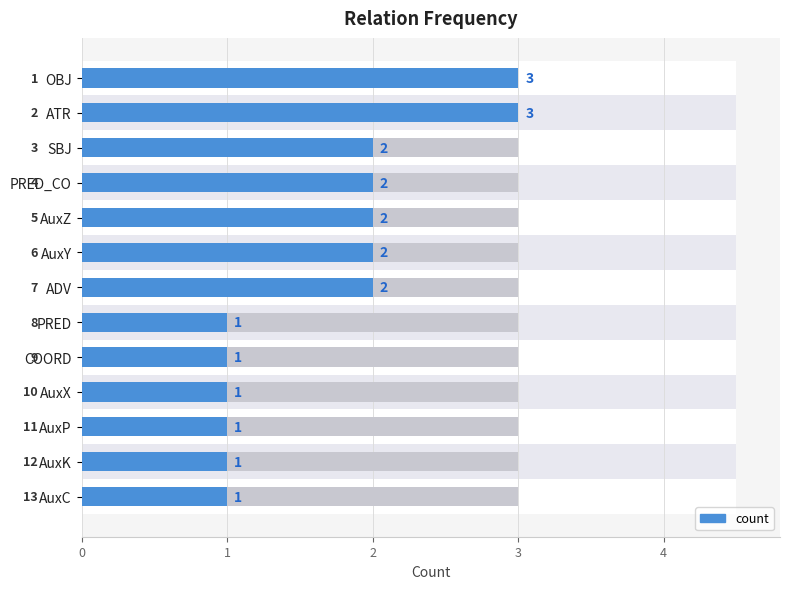

How many data points does each series have?

13